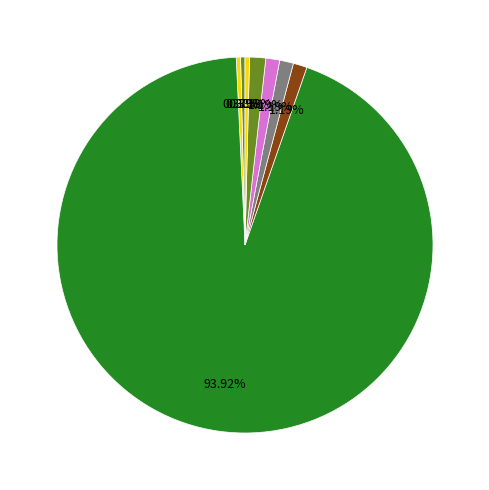

Count the number of slices in the pie.

8